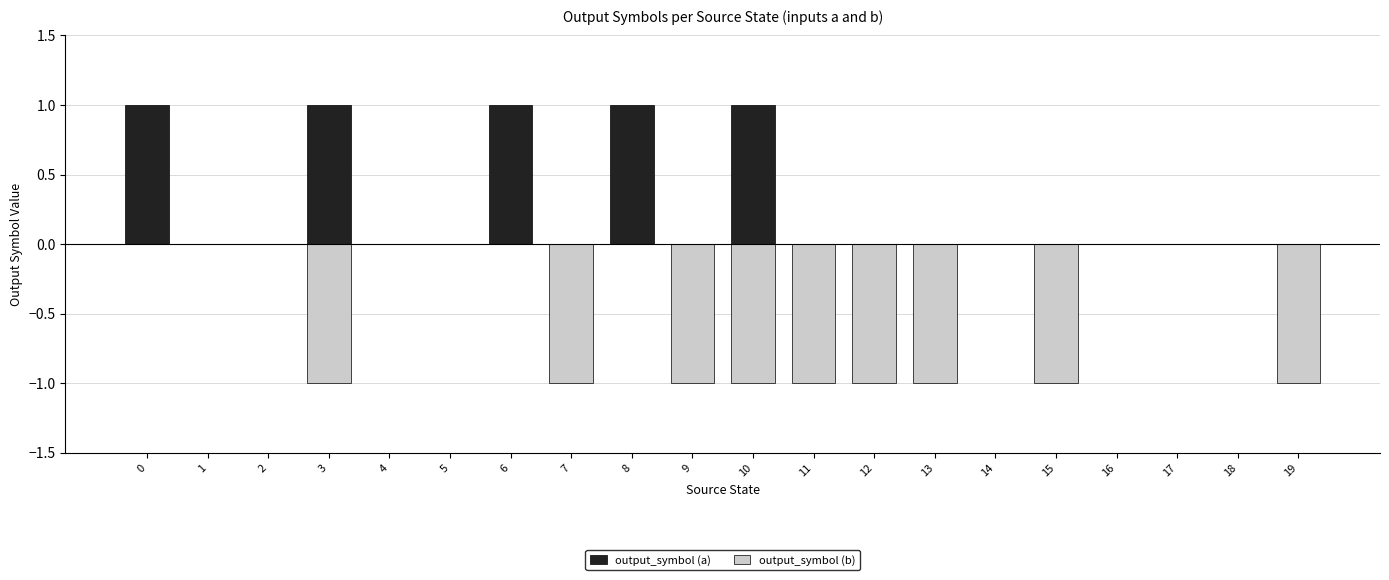

Reading left to right, transcribe all the data shown in this chart.

output_symbol (a): 1	0	0	1	0	0	1	0	1	0	1	0	0	0	0	0	0	0	0	0
output_symbol (b): 0	0	0	-1	0	0	0	-1	0	-1	-1	-1	-1	-1	0	-1	0	0	0	-1